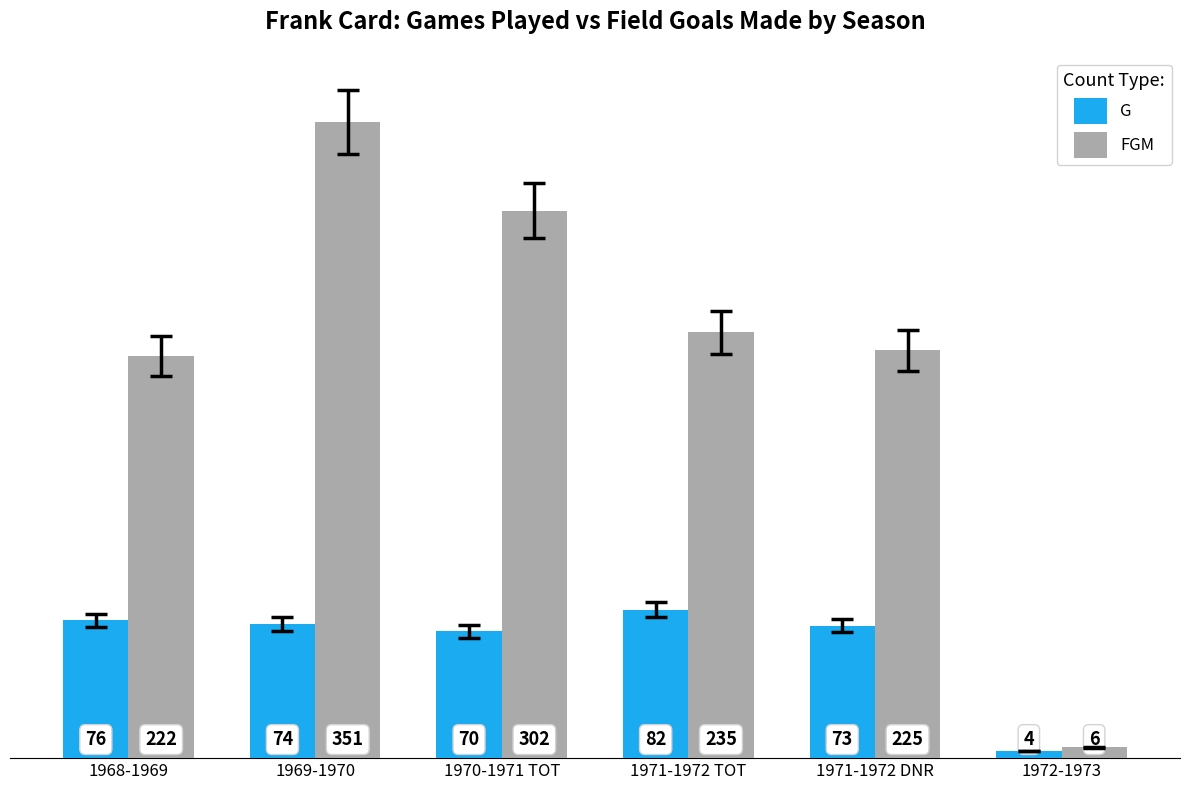

What is the minimum value for G?

4